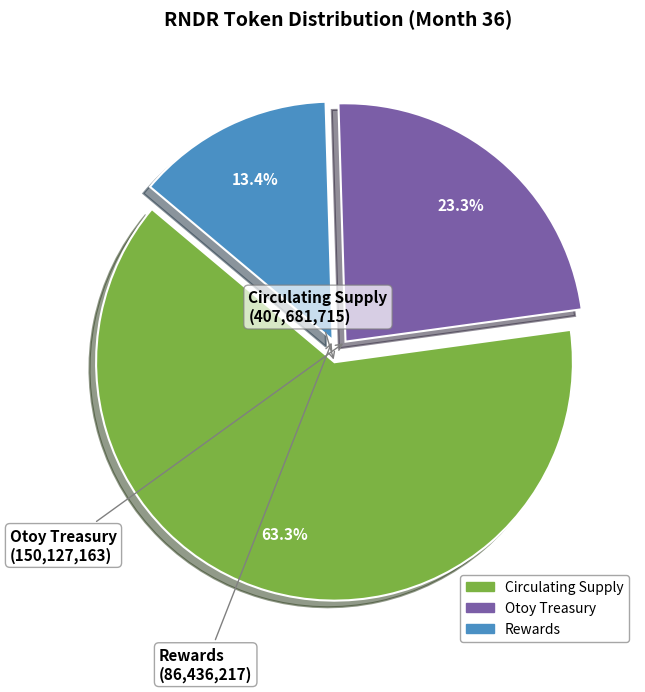

Rank the categories by value from lowest to highest.

Rewards, Otoy Treasury, Circulating Supply